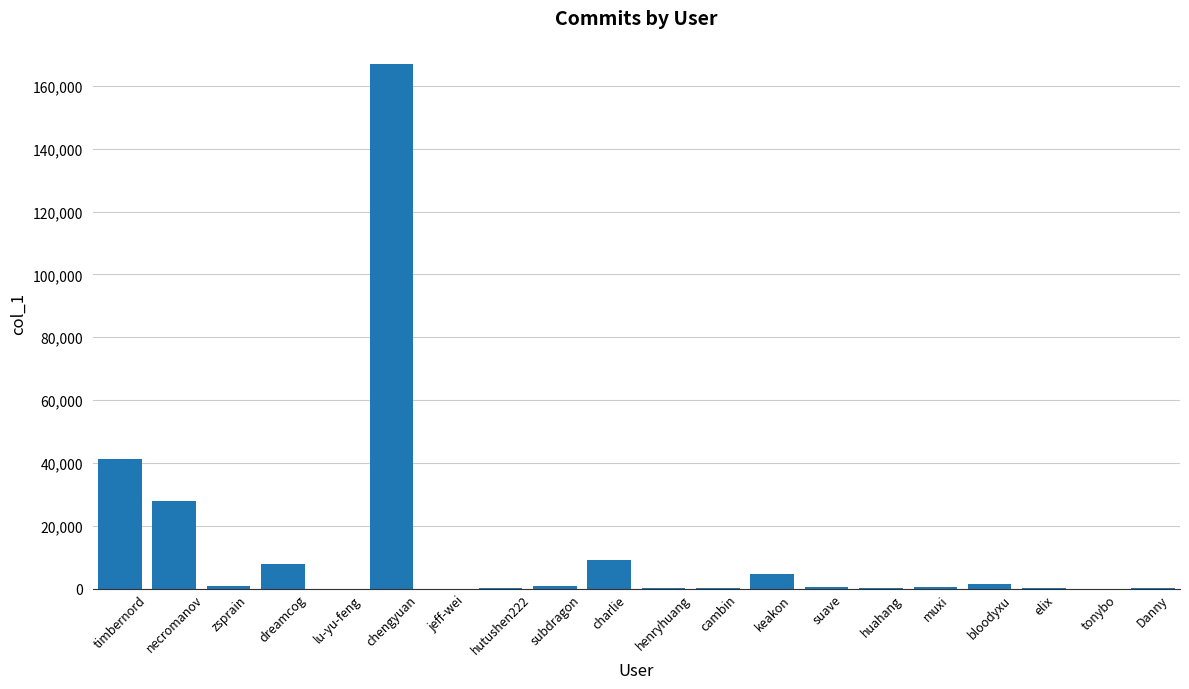

What is the sum of all values?

262091